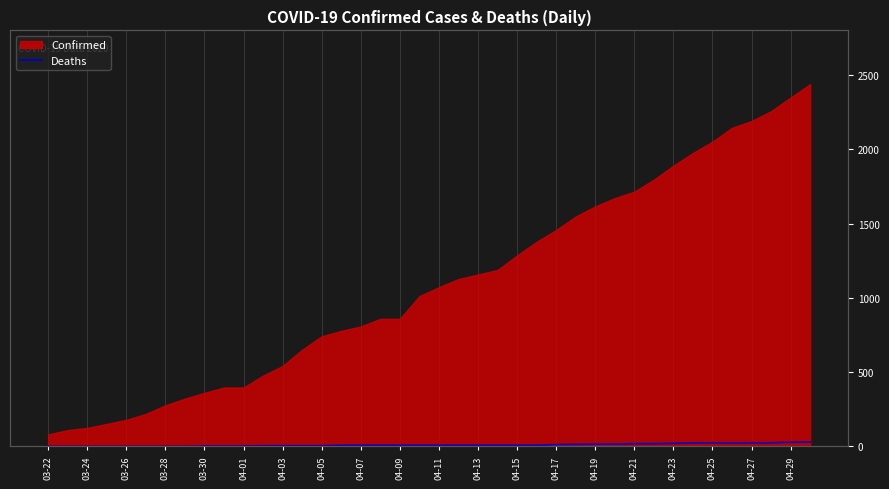

Reading right to left, what are all the values shown in this chart?

29	28	24	24	24	24	23	20	18	18	15	15	13	12	7	7	7	7	7	7	7	7	7	7	7	4	4	4	4	2	2	2	0	0	0	0	0	0	0	0